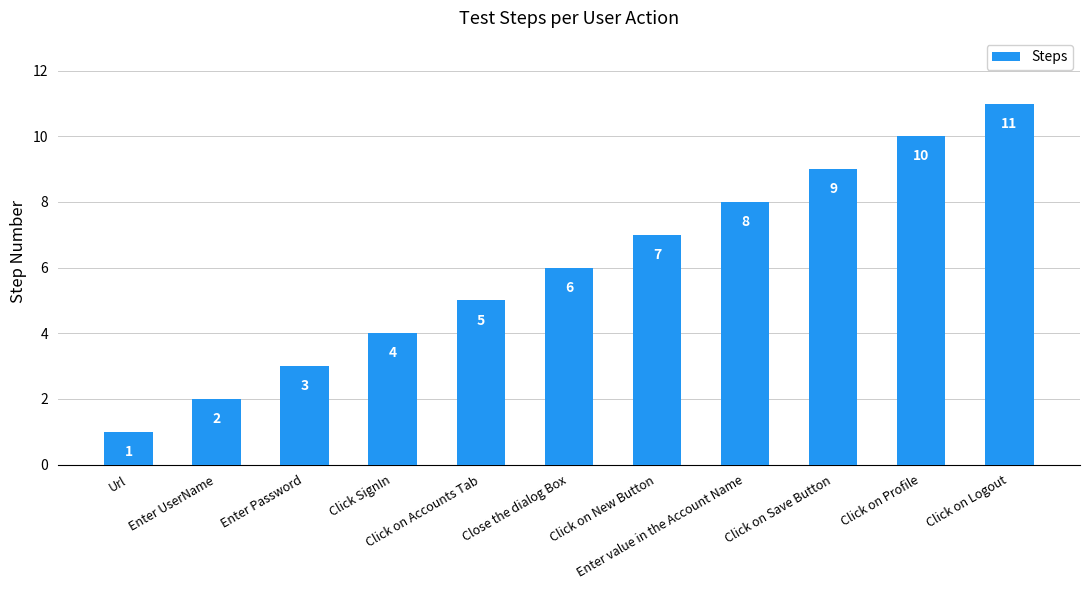

What is the difference between the values at Click on Save Button and Url?

8